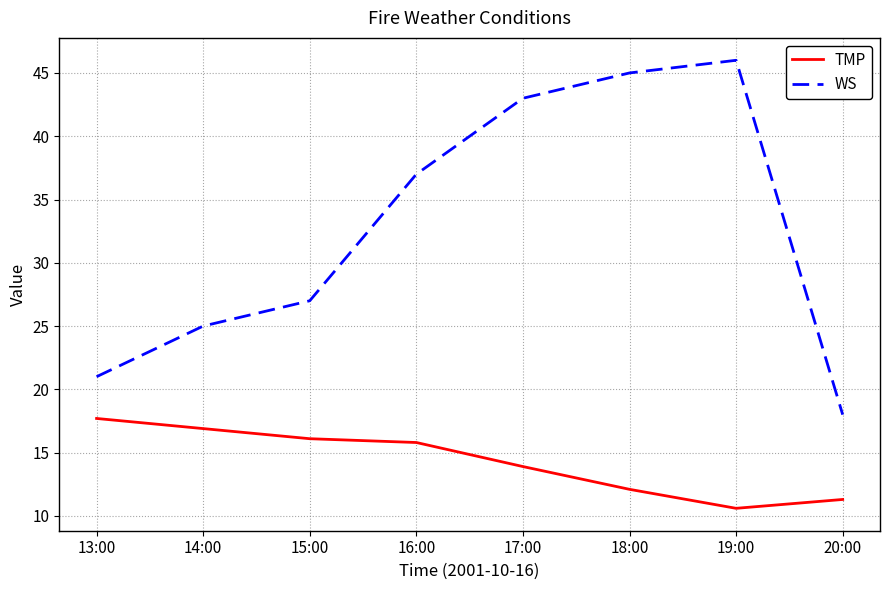

Is it true that WS equals 25.0 at 14:00?

True